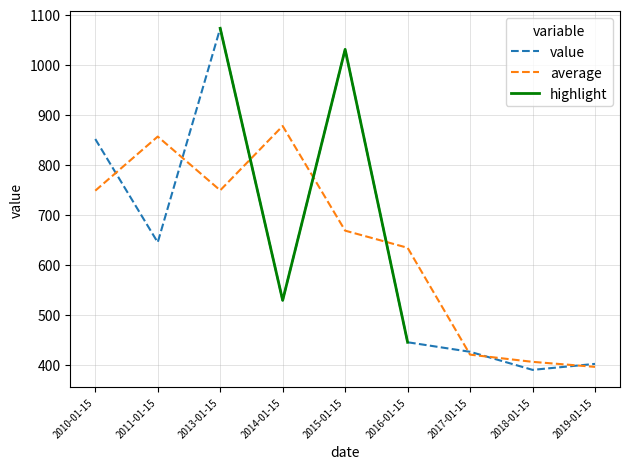

Reading left to right, transcribe all the data shown in this chart.

2010-01-15=851.4	2011-01-15=645.0	2013-01-15=1072.5	2014-01-15=529.2	2015-01-15=1030.5	2016-01-15=445.5	2017-01-15=426.4	2018-01-15=390.3	2019-01-15=402.3